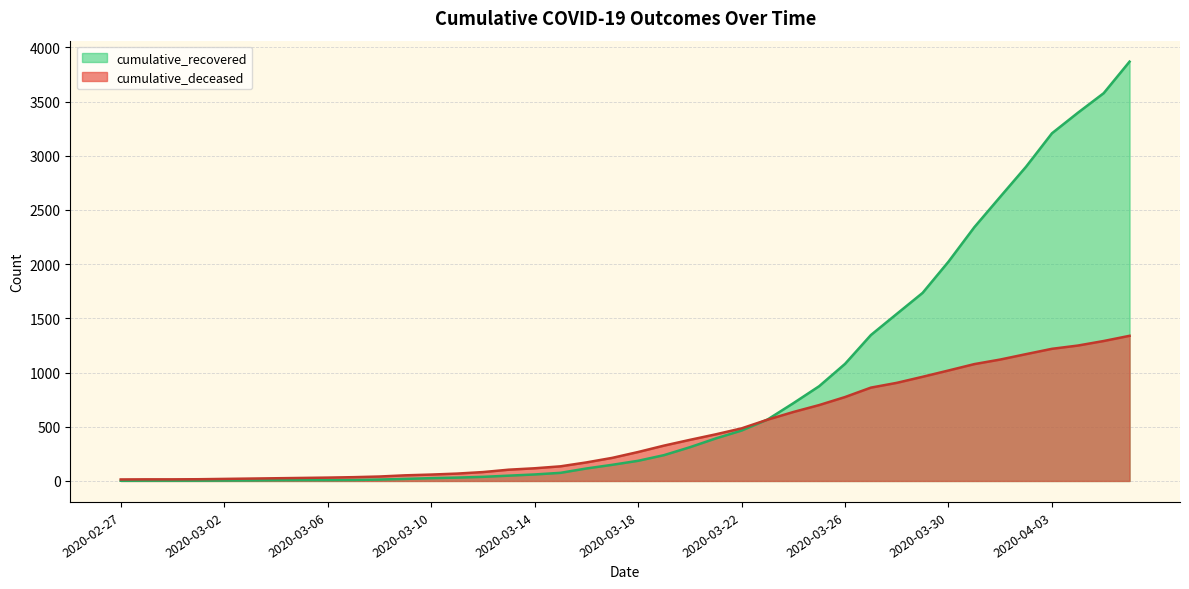

True or false: cumulative_deceased and cumulative_recovered cross at least once.

True